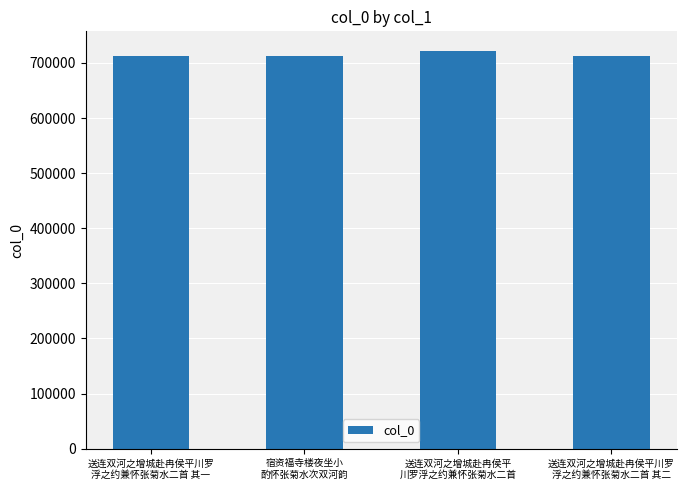

What is the minimum value shown in the chart?

712816